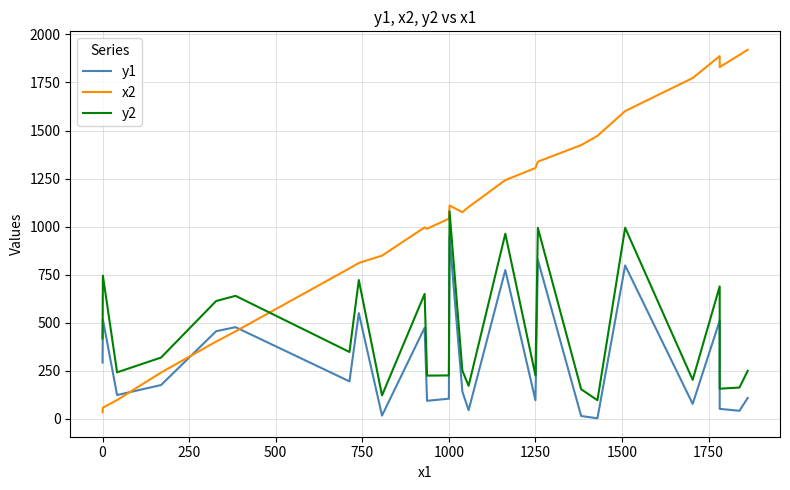

True or false: y2 and y1 cross at least once.

False